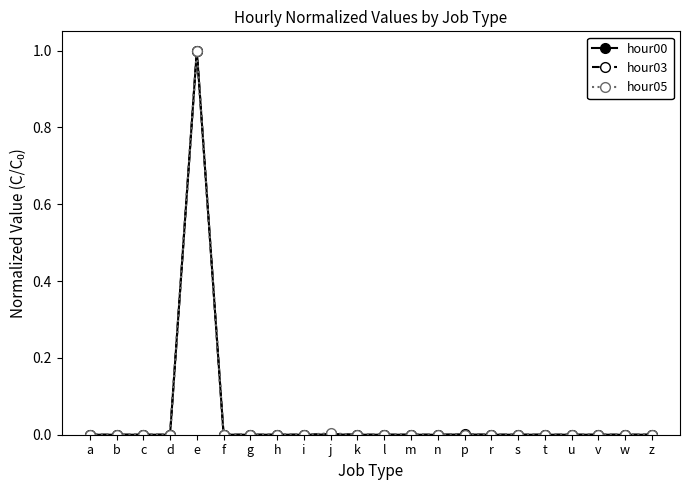

What is the label of the 5th point from the right?

t